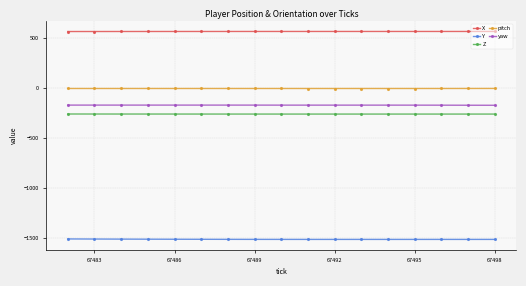

What is the smallest value displayed?

-1513.2